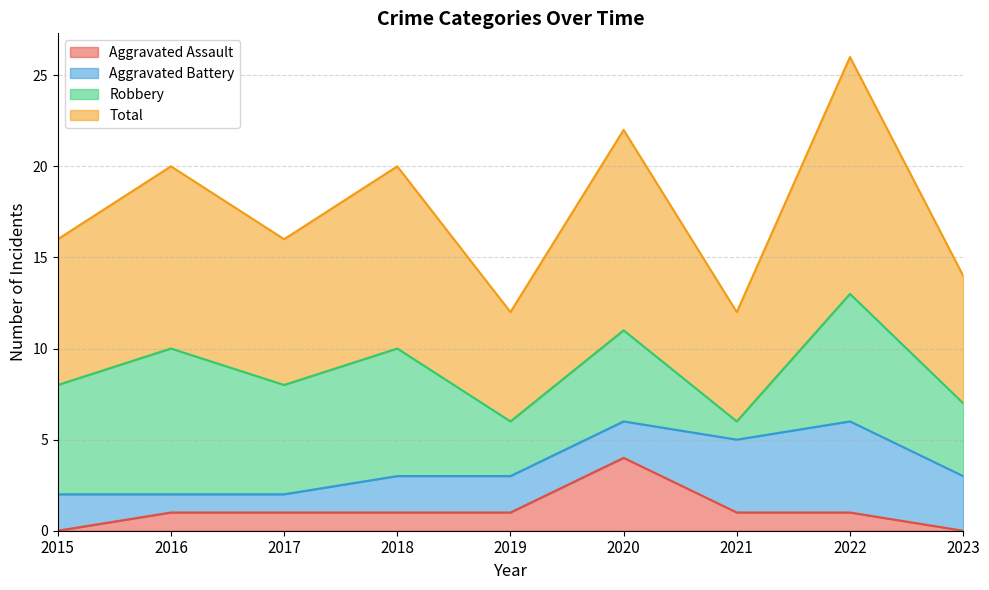

At which category does Total reach its first local peak?

2016